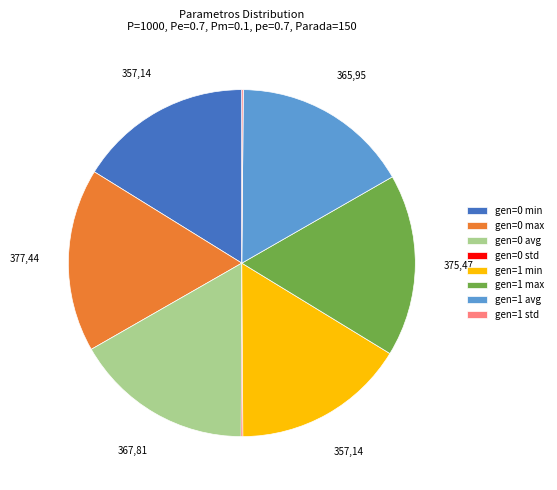

Approximately how many times larger is the value at gen=0 max compared to gen=1 avg?

1.0